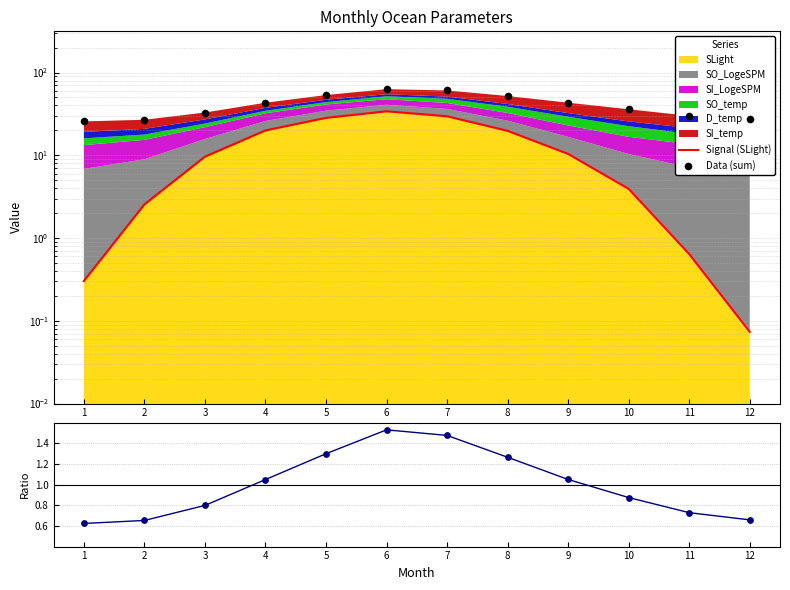

Is the value of Data (sum) at 6 greater than the value of Signal (SLight) at 10?

Yes